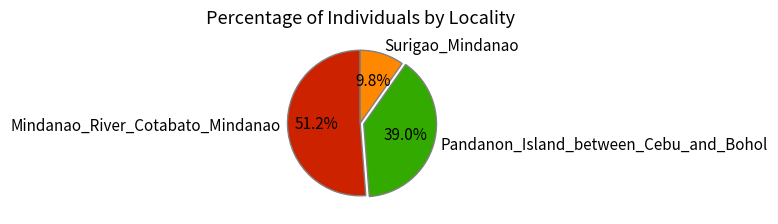

To the nearest percent, what is the combined percentage of Pandanon_Island_between_Cebu_and_Bohol and Mindanao_River_Cotabato_Mindanao?

90%